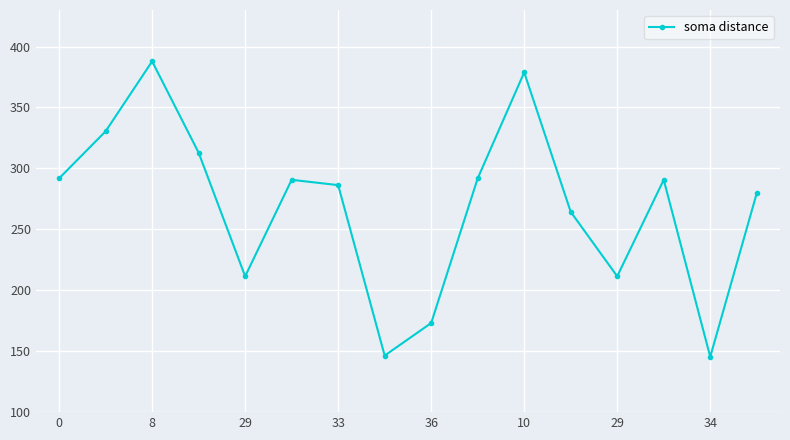

What is the difference between the maximum and second lowest values?

241.4